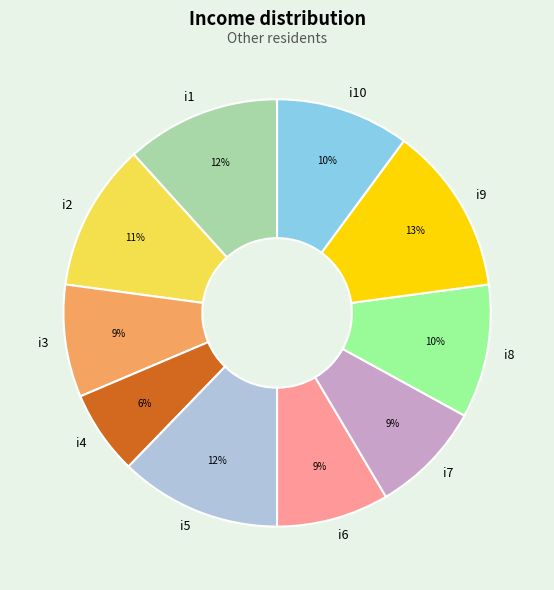

Count the number of slices in the pie.

10